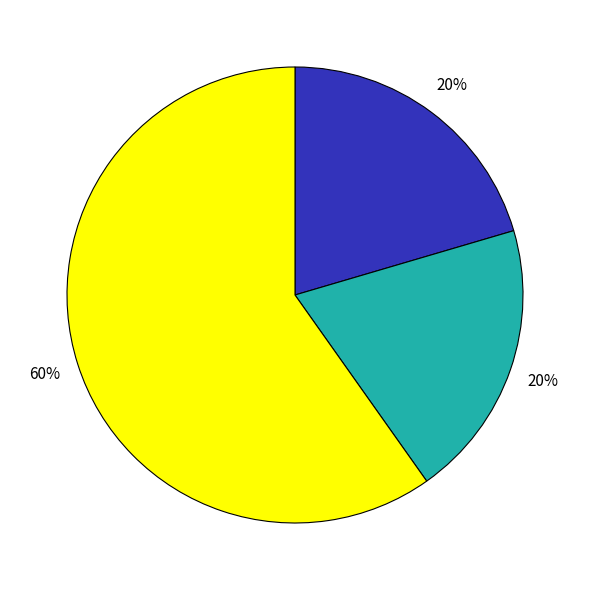

To the nearest percent, what is the difference between the largest and smallest slice percentages?

40%